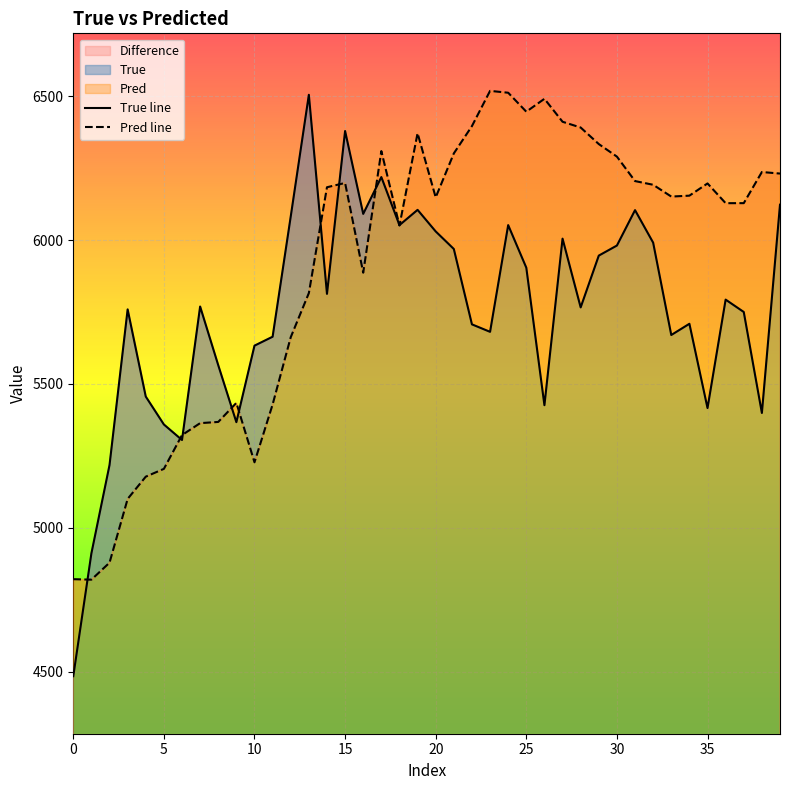

Which has a higher value, 12 or 29?

12